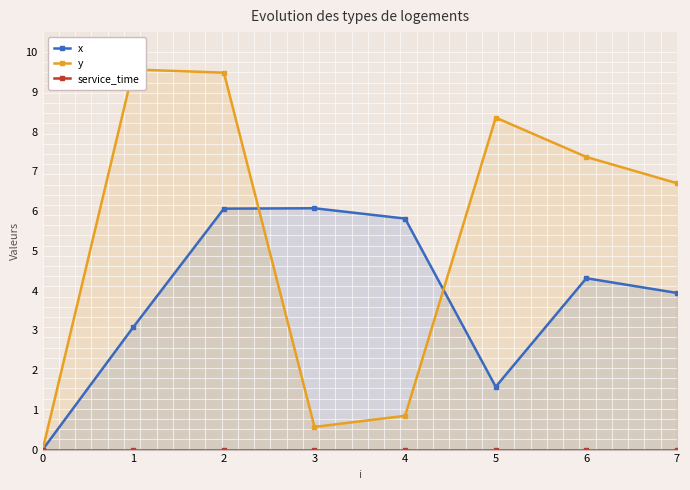

What is the total value across all series at 7?

10.6